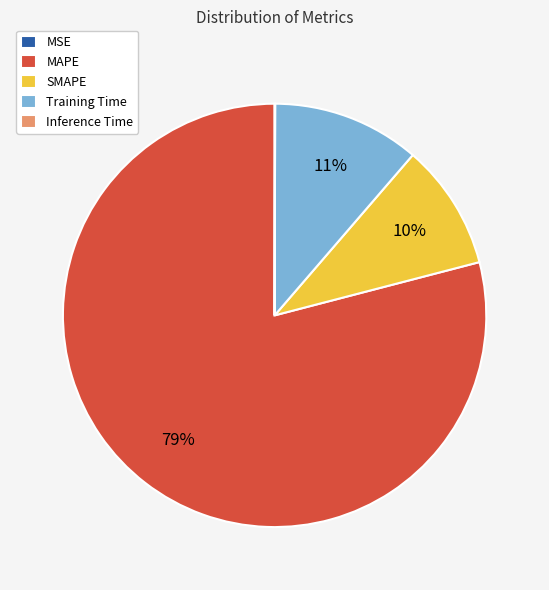

True or false: MAPE accounts for 86% of the total.

False